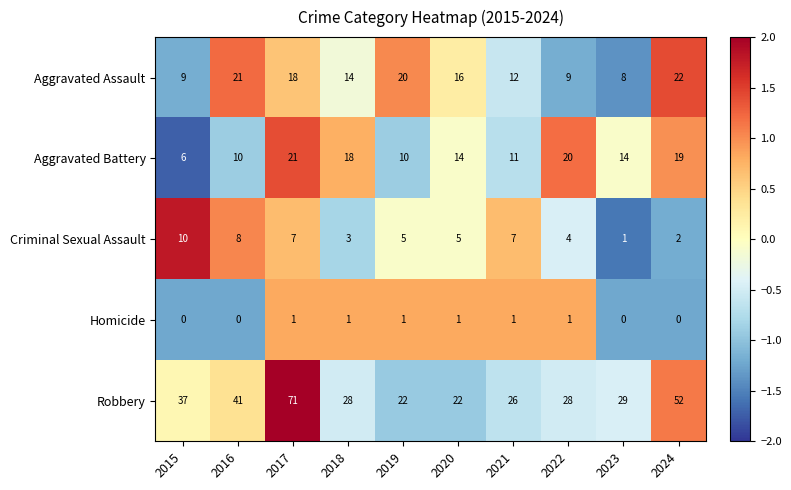

Which series has the largest range (max minus min)?

Robbery